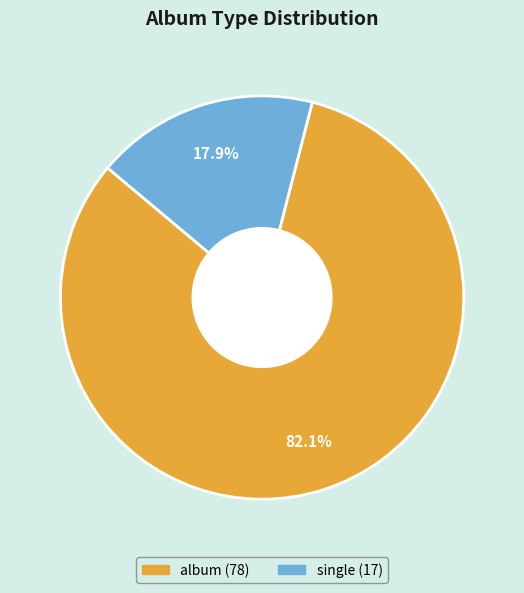

Count the number of slices in the pie.

2